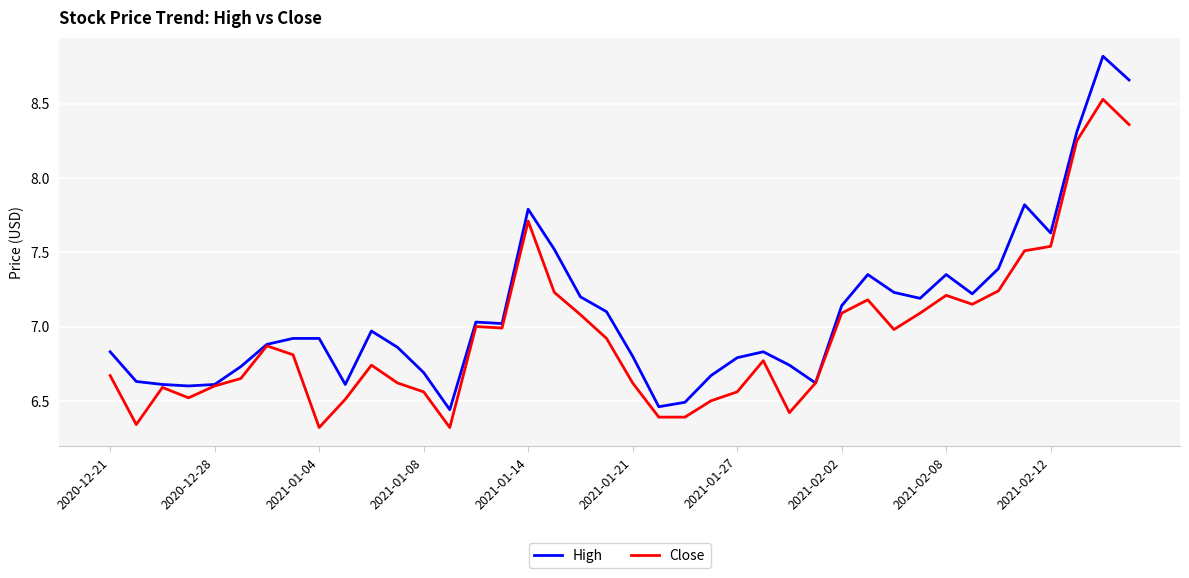

Rank the series by their average value, from lowest to highest.

Close, High